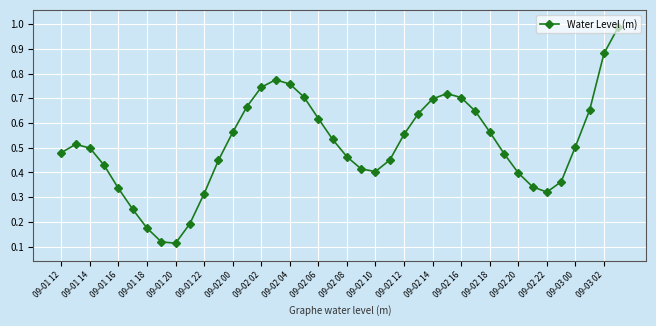

What is the sum of all values?

20.4